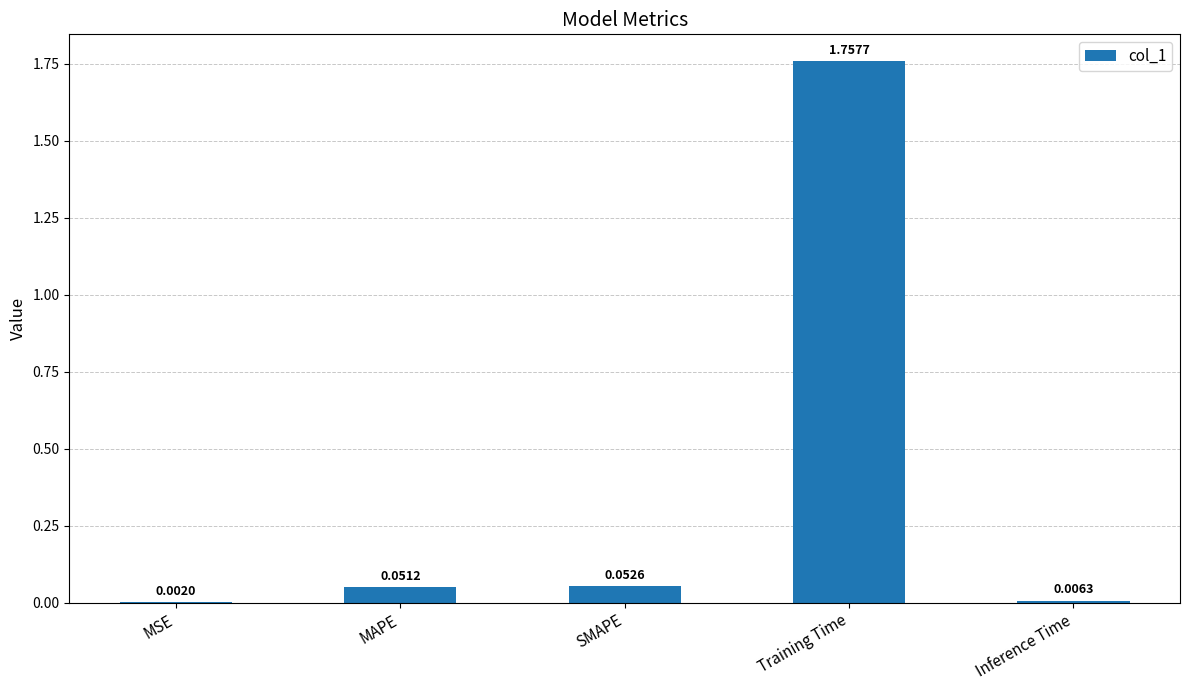

What is the sum of all values?

1.9